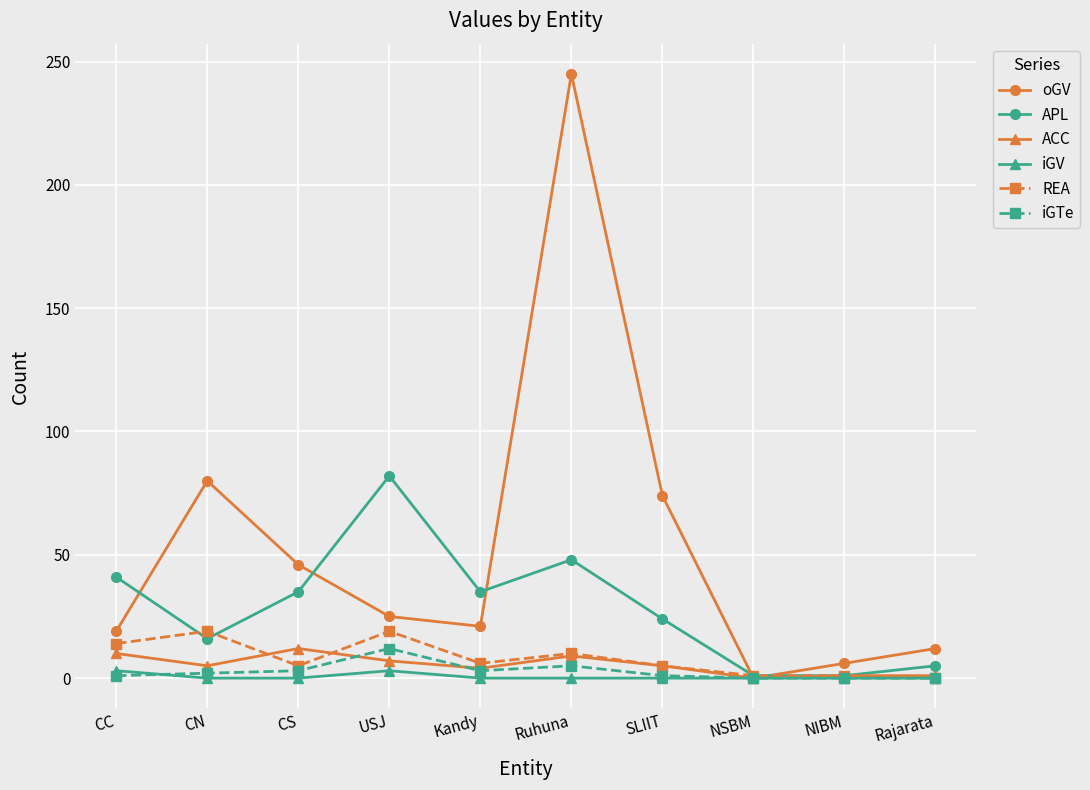

What is the difference between the highest and lowest values at CS?

46